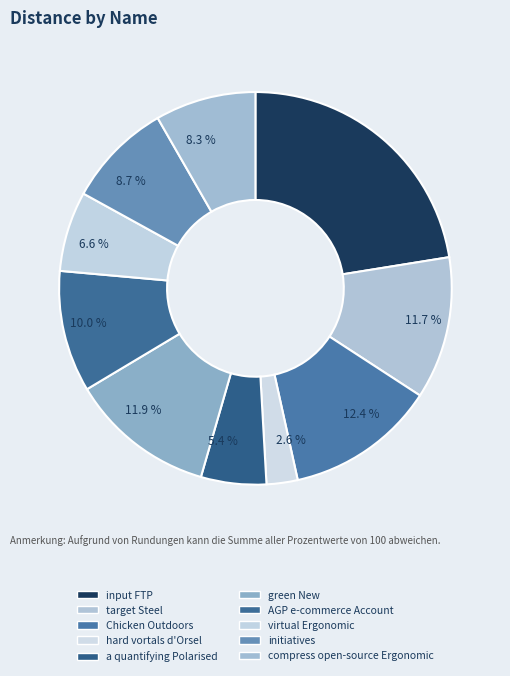

What portion of the pie excludes hard vortals d'Orsel?

97.4%